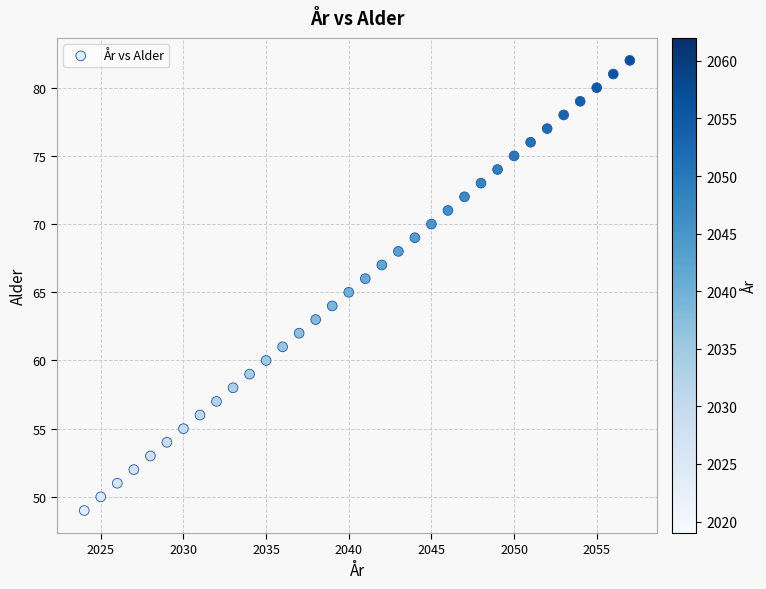

What is the range of Y values (max minus min)?

33